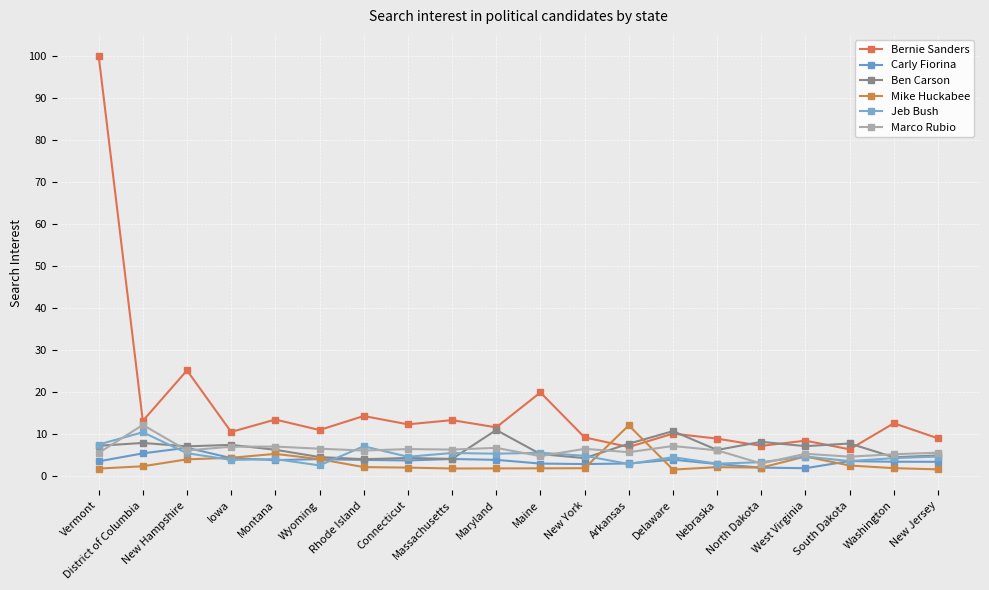

Which series has the largest total across all categories?

Bernie Sanders